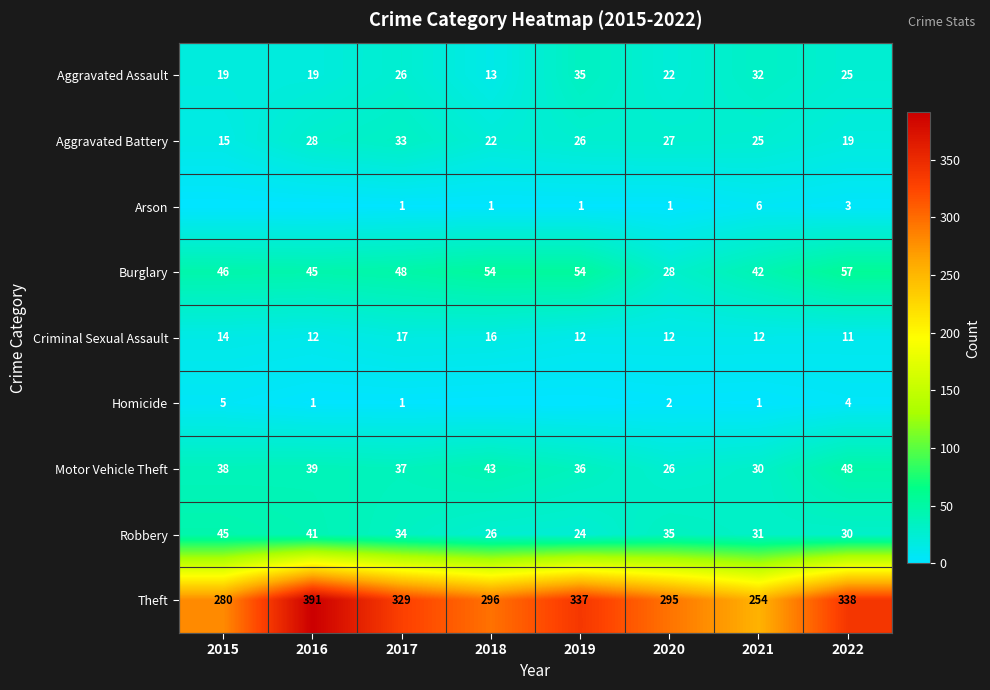

At which label is Aggravated Battery closest to 24?

2021